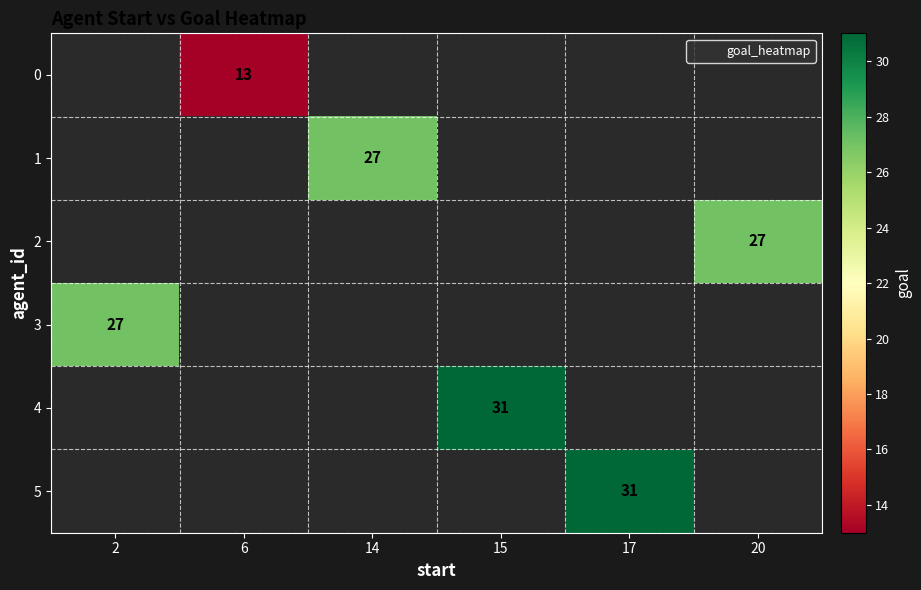

How many positive values does the row_4 series have?

1